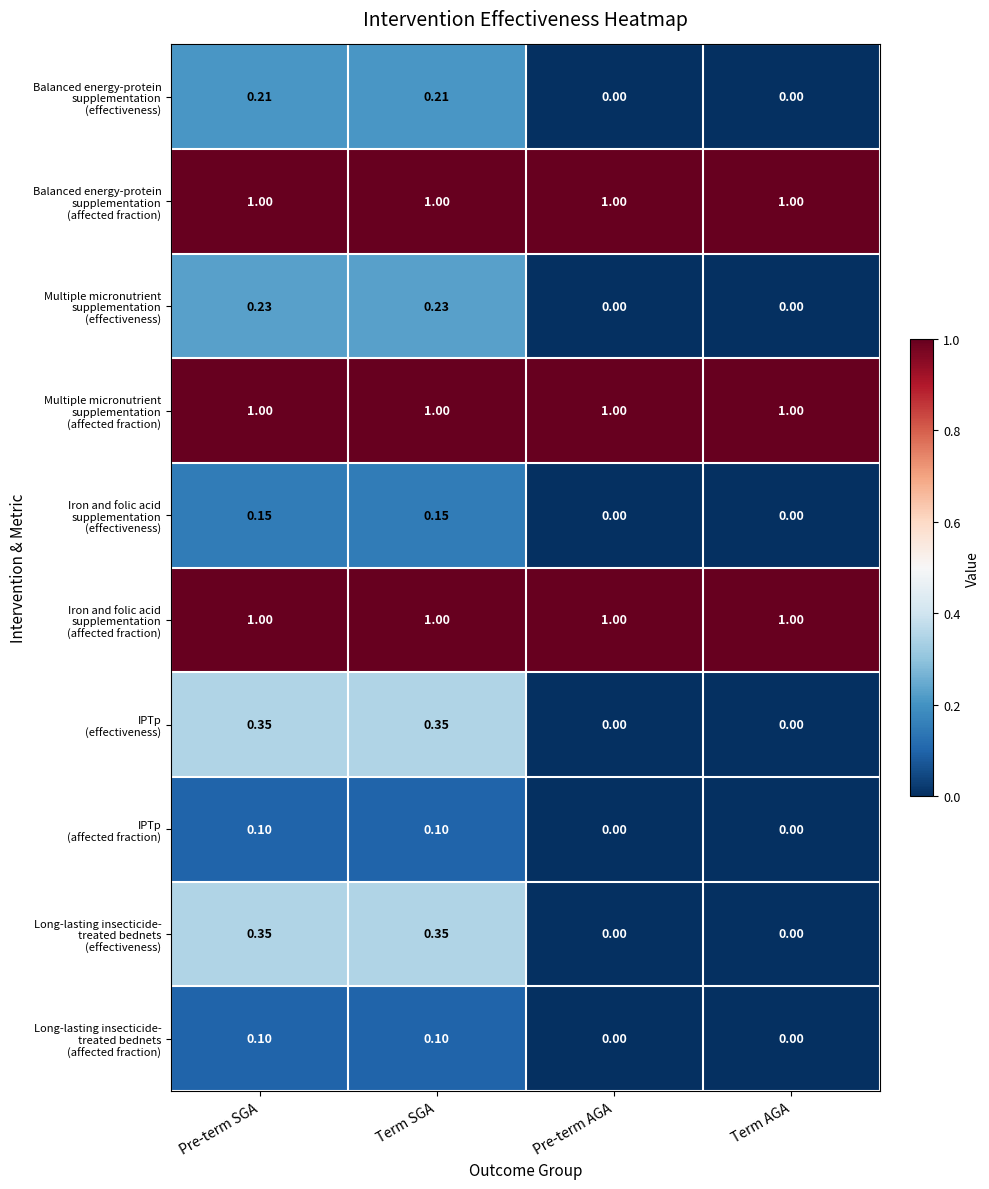

What is the maximum value shown in the chart?

1.0